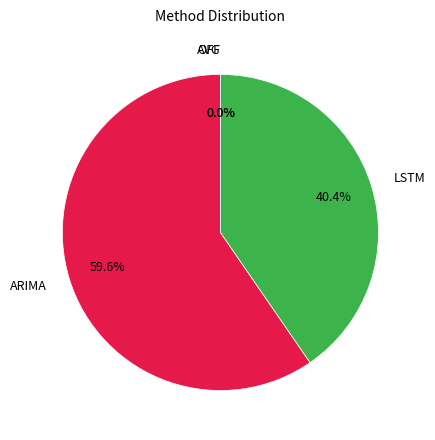

Is it true that AVG is 12% of the pie?

False